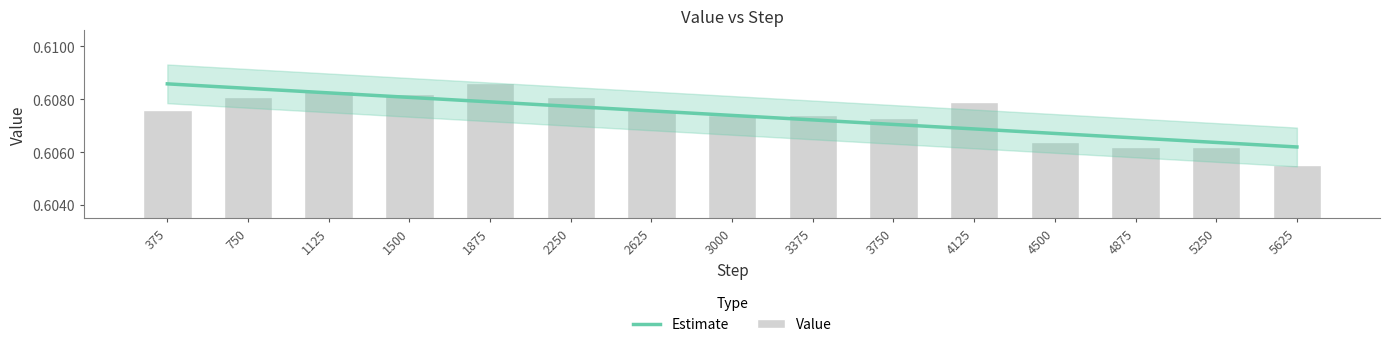

The chart shows a value of 0.6 at 5250. True or false?

True